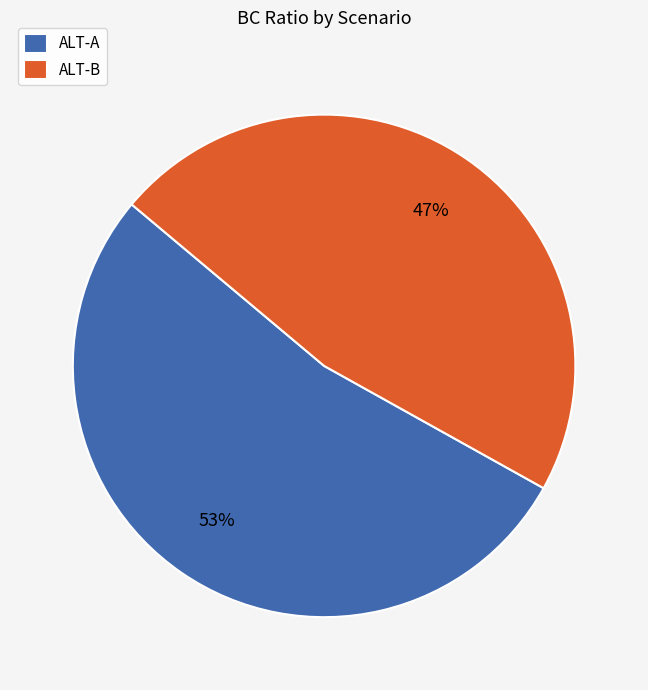

Combined, do ALT-B and ALT-A account for over 50%?

Yes